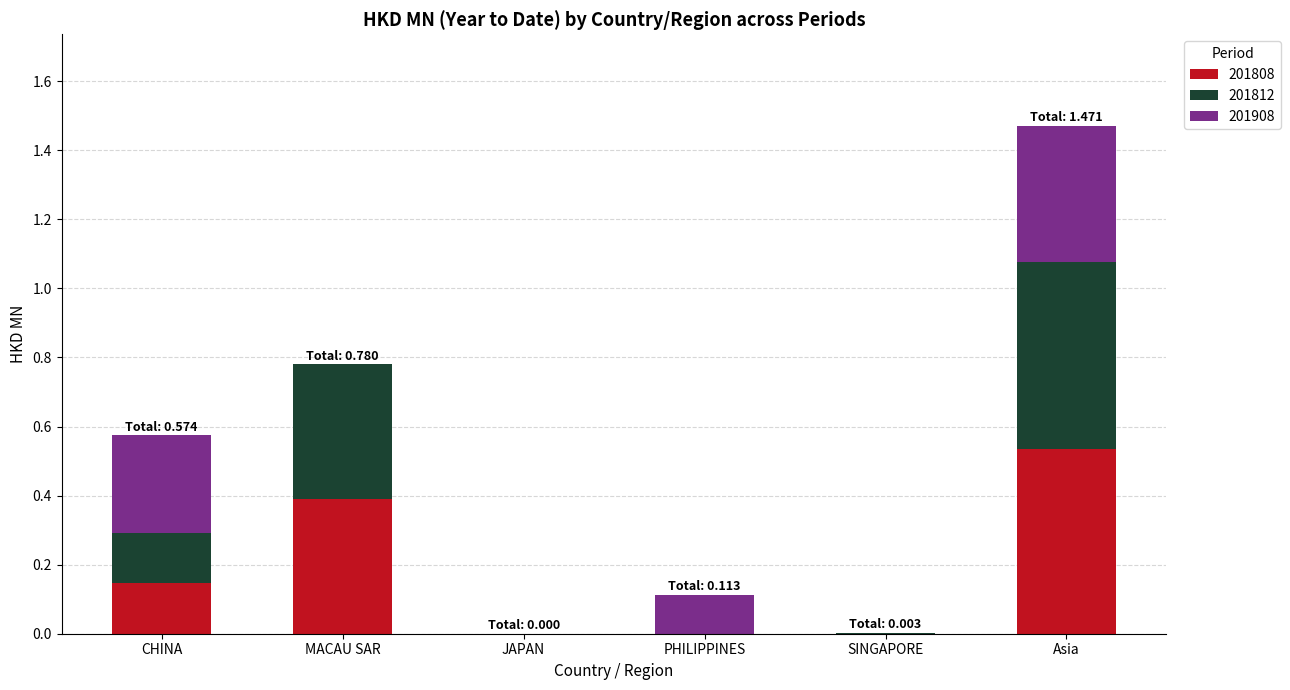

The 201808 series shows 0.1 at MACAU SAR. True or false?

False